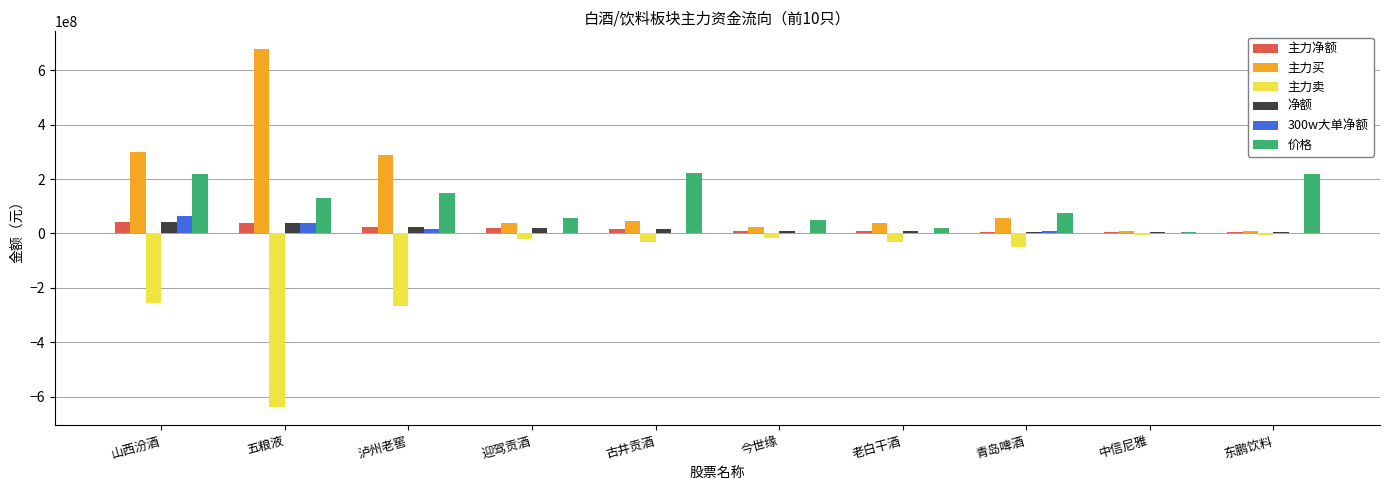

Which series changed the most between 老白干酒 and 东鹏饮料?

价格